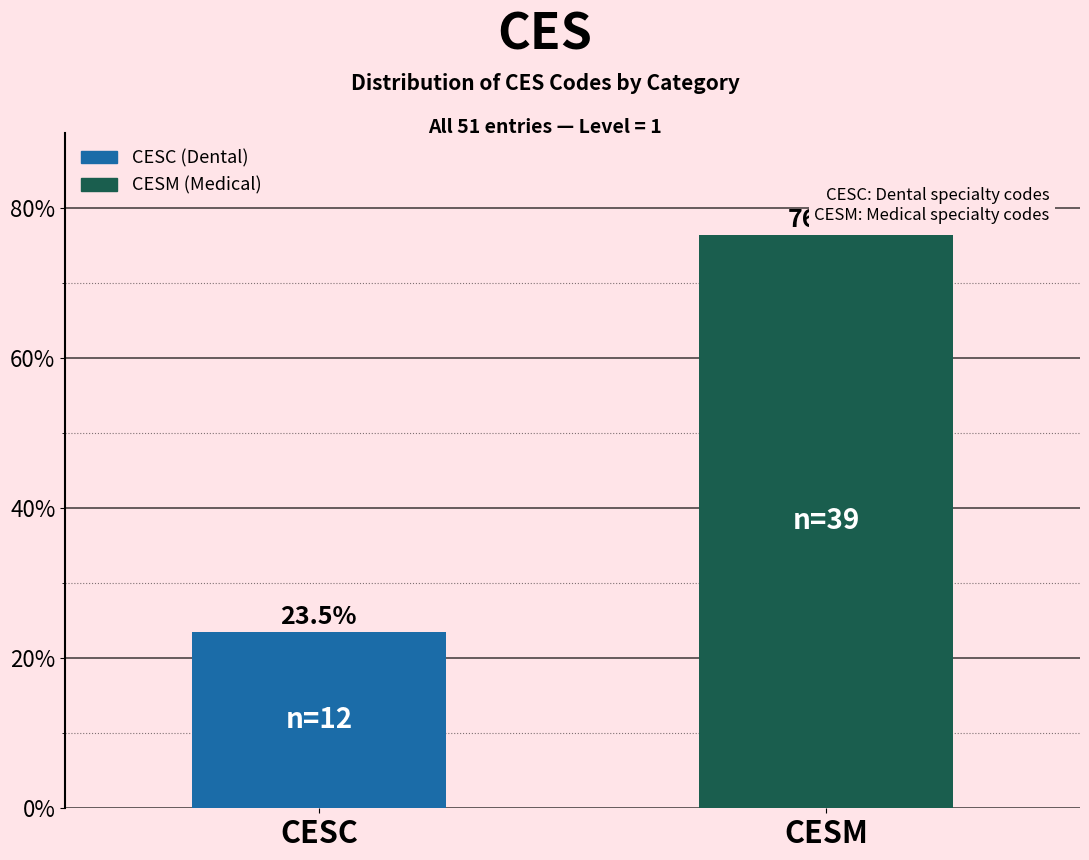

Reading left to right, extract all data points from this chart.

23.5	76.5